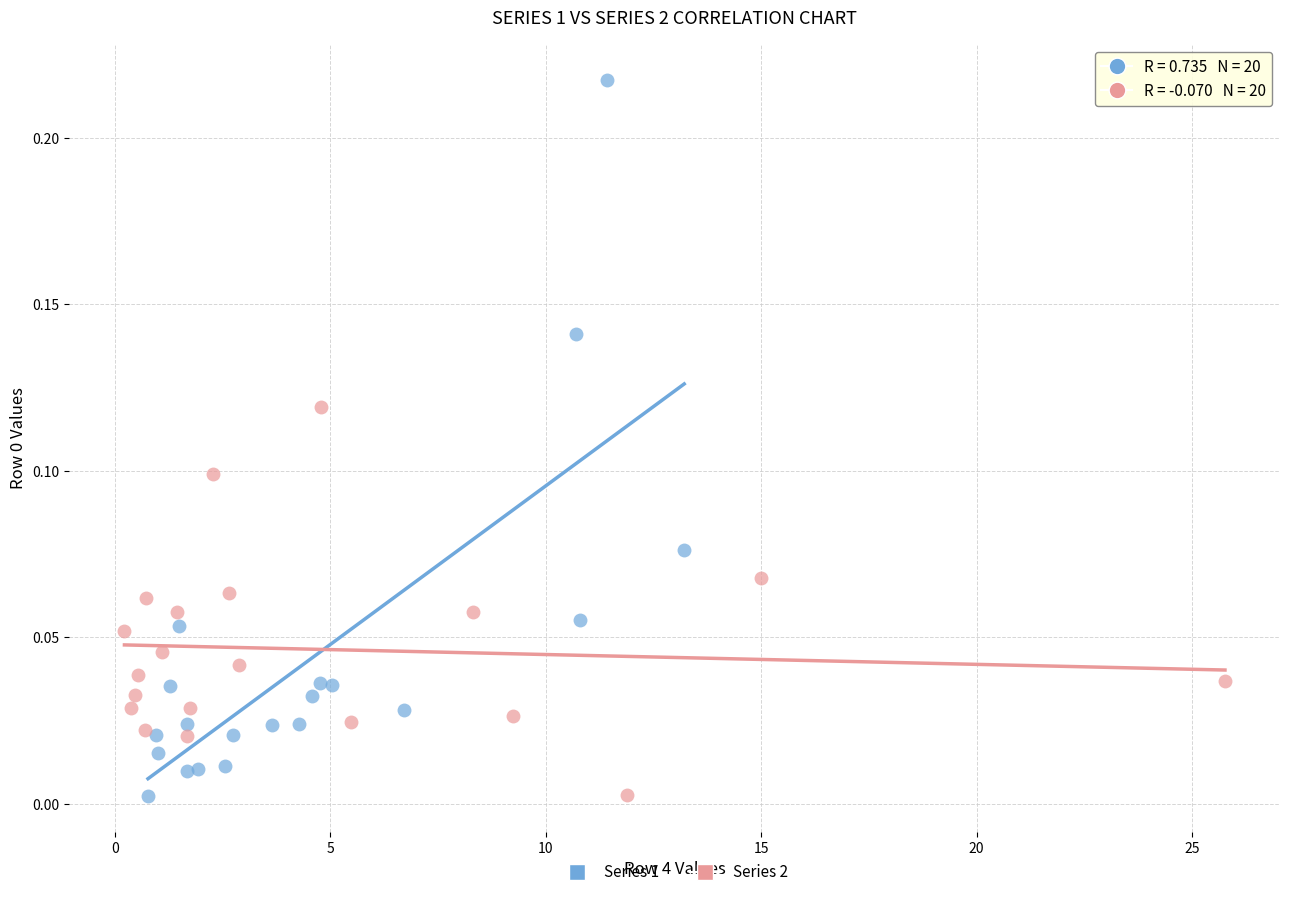

Which series reaches the maximum Y coordinate?

Series 1